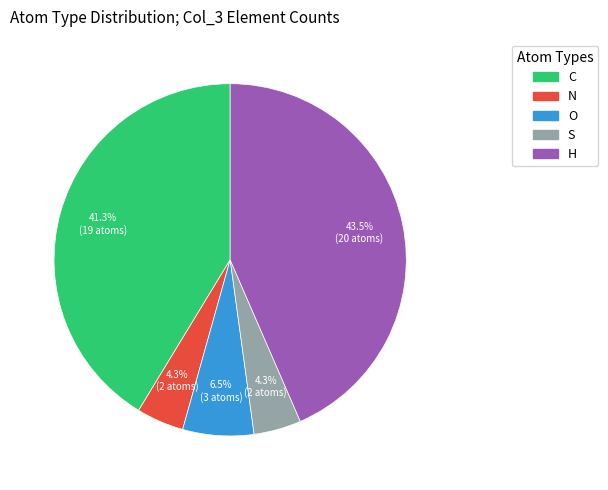

Is there any slice that represents more than half of the pie?

No